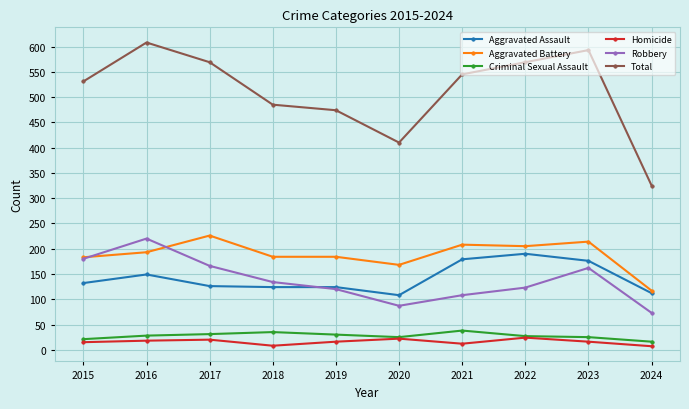

What is the total value across all series at 2019?

948